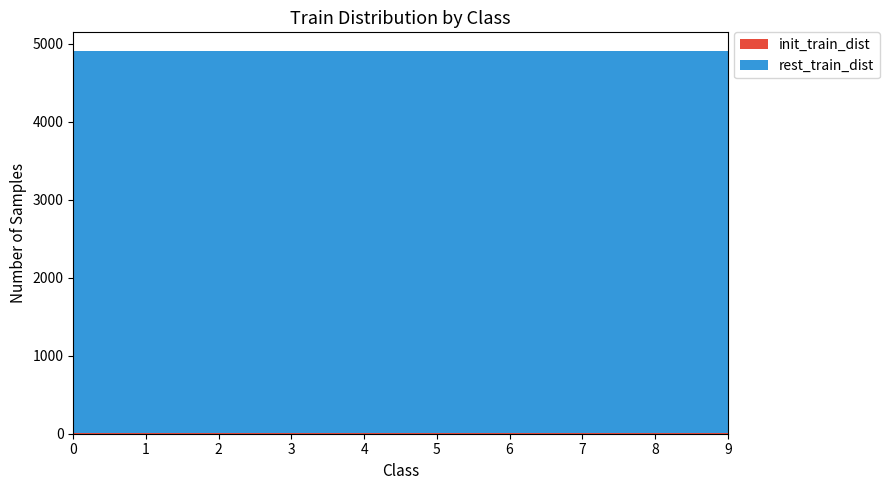

Reading left to right, what are all the values shown in this chart?

init_train_dist: 0=15	1=14	2=14	3=15	4=15	5=15	6=14	7=15	8=15	9=15
rest_train_dist: 0=4885	1=4886	2=4886	3=4885	4=4885	5=4885	6=4886	7=4885	8=4885	9=4885